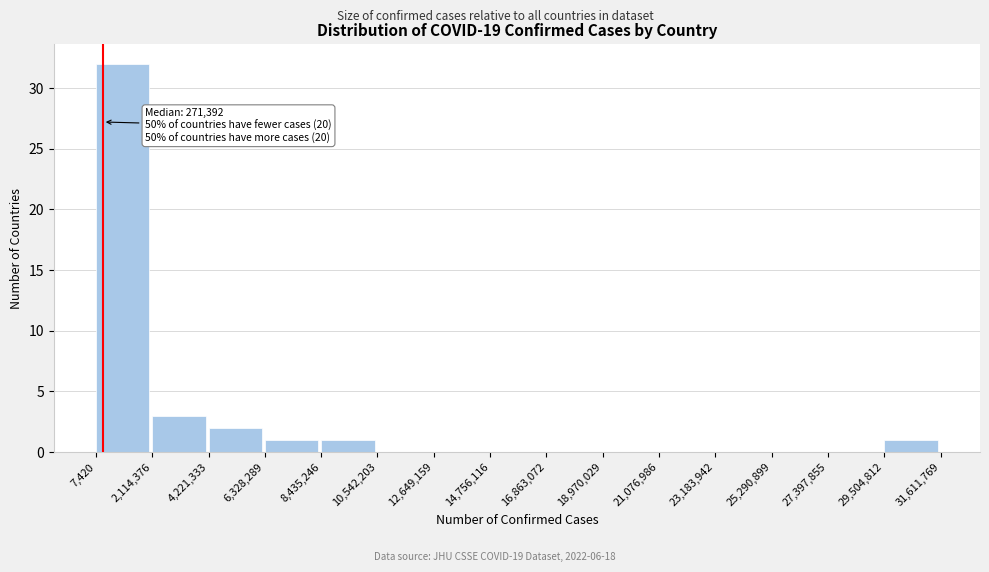

Over which range of the x-axis is the bar tallest?

7,420 to 2,114,376